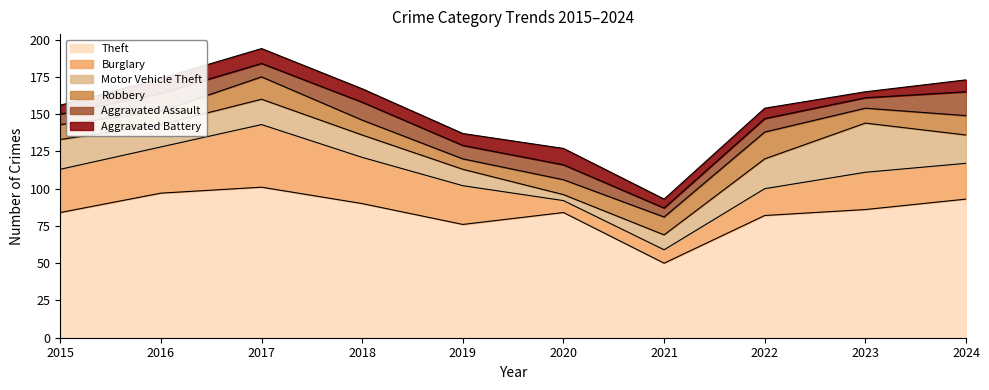

How many lines are shown in the chart?

6